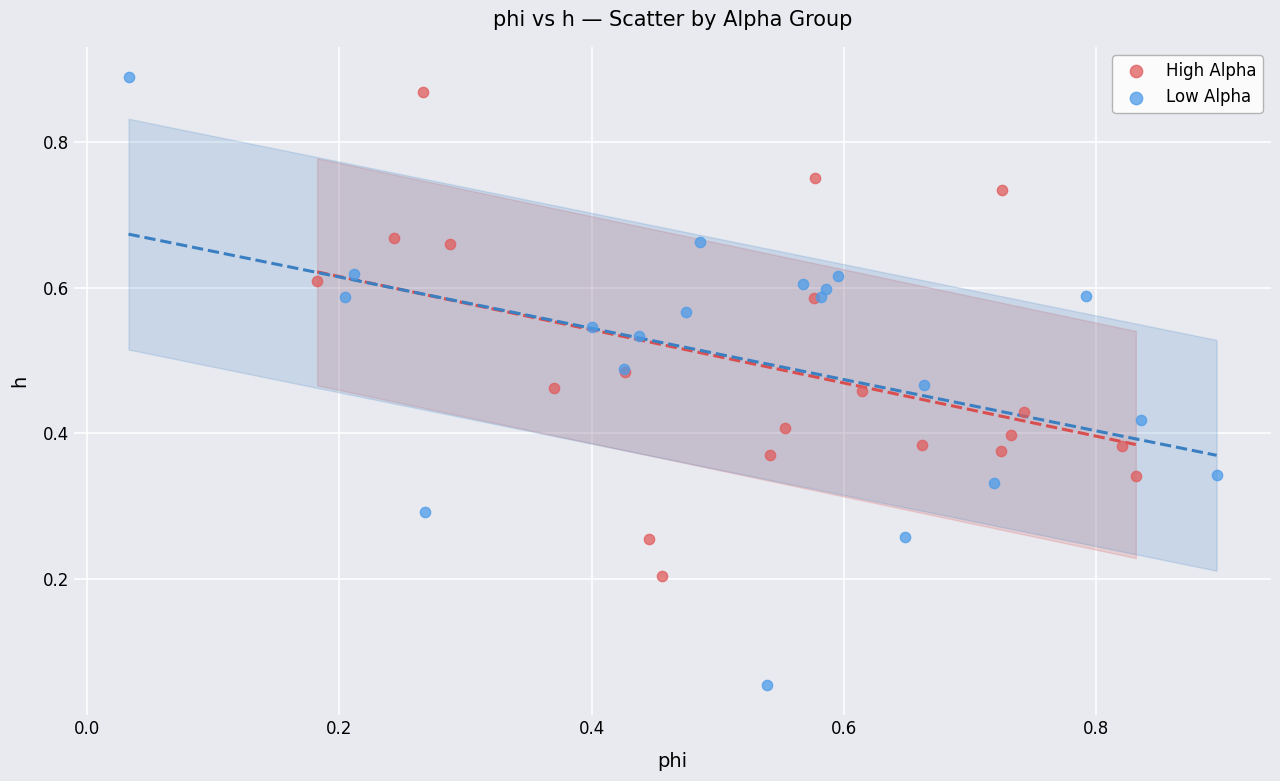

Which series has the largest Y range (max minus min)?

Low Alpha